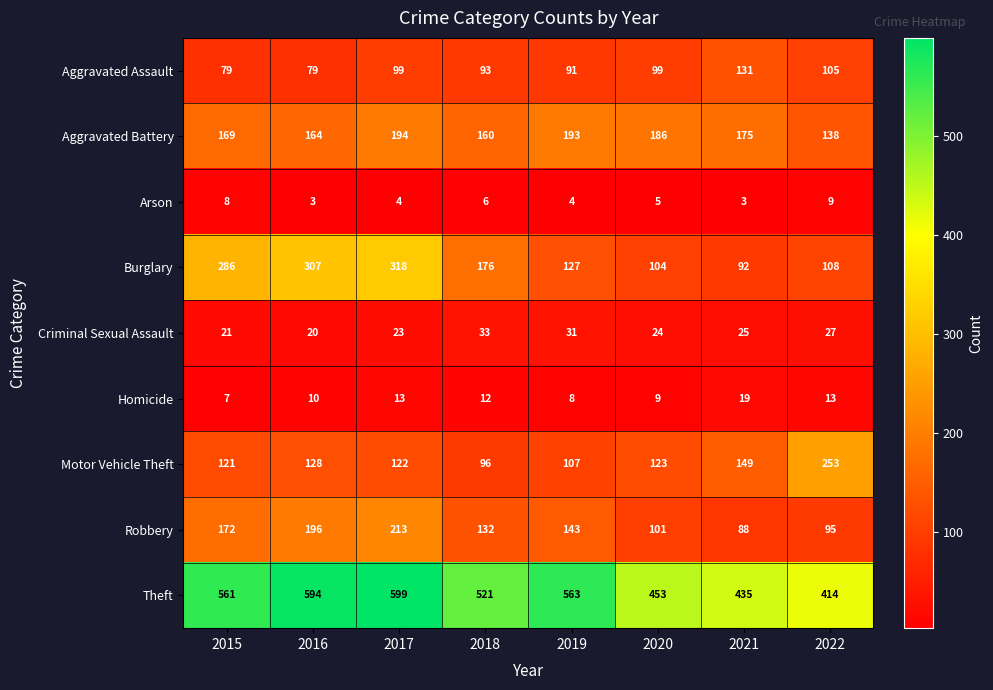

What is the minimum value shown in the chart?

3